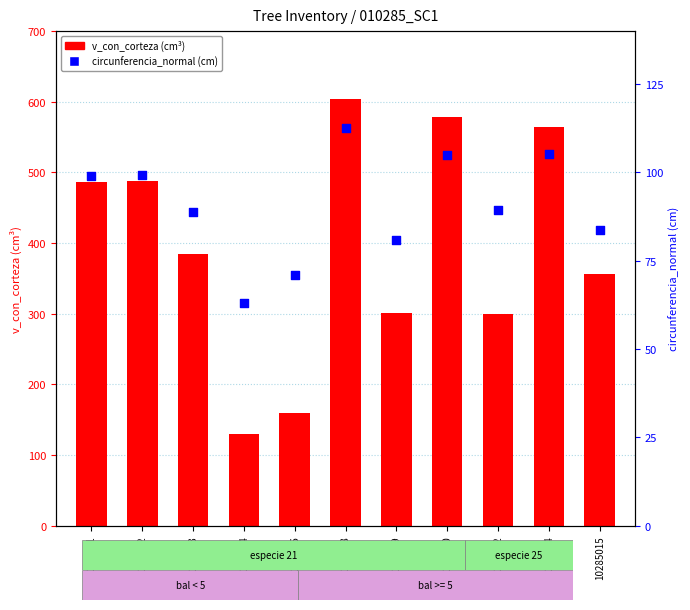

Is the value of circunferencia_normal (cm) at 10285012 greater than the value of v_con_corteza (cm³) at 10285006?

No